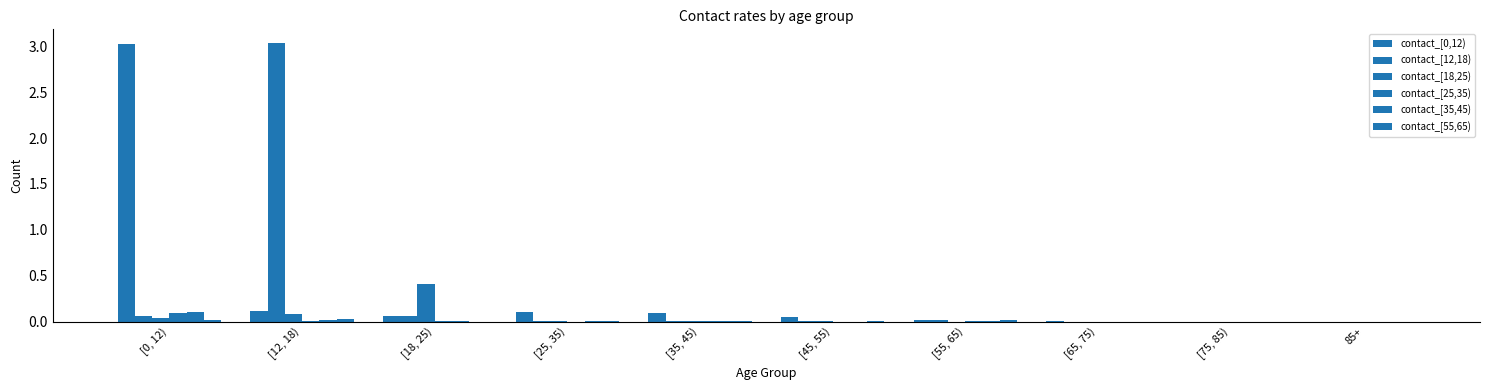

Where is contact_[35,45) nearest to the value 0?

[45, 55)